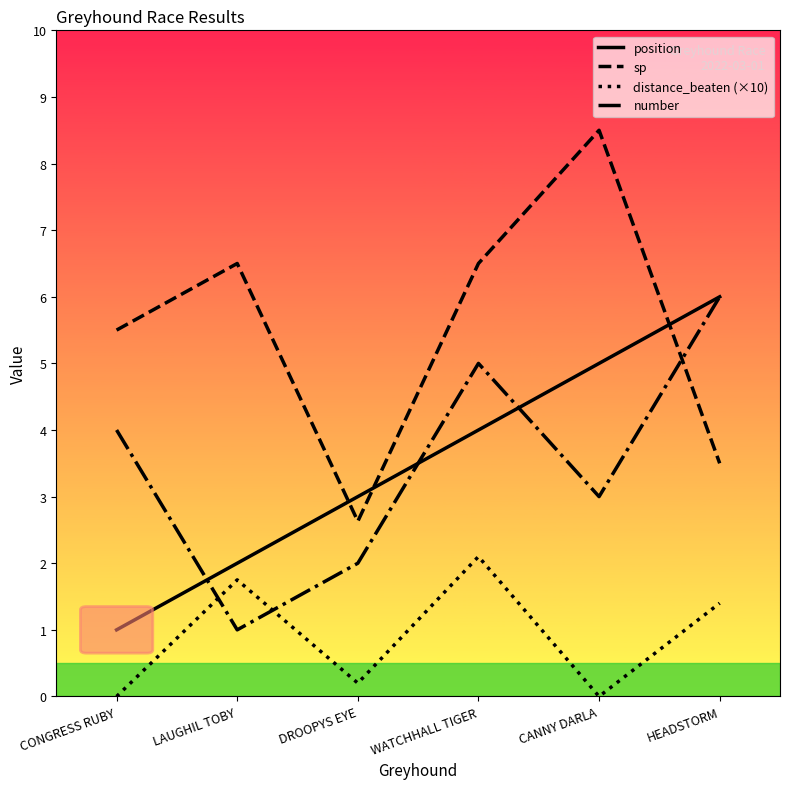

Reading left to right, what are all the values shown in this chart?

position: CONGRESS RUBY=1.0	LAUGHIL TOBY=2.0	DROOPYS EYE=3.0	WATCHHALL TIGER=4.0	CANNY DARLA=5.0	HEADSTORM=6.0
sp: CONGRESS RUBY=5.5	LAUGHIL TOBY=6.5	DROOPYS EYE=2.6	WATCHHALL TIGER=6.5	CANNY DARLA=8.5	HEADSTORM=3.5
distance_beaten (×10): CONGRESS RUBY=0.0	LAUGHIL TOBY=1.8	DROOPYS EYE=0.2	WATCHHALL TIGER=2.1	CANNY DARLA=0.0	HEADSTORM=1.4
number: CONGRESS RUBY=4.0	LAUGHIL TOBY=1.0	DROOPYS EYE=2.0	WATCHHALL TIGER=5.0	CANNY DARLA=3.0	HEADSTORM=6.0